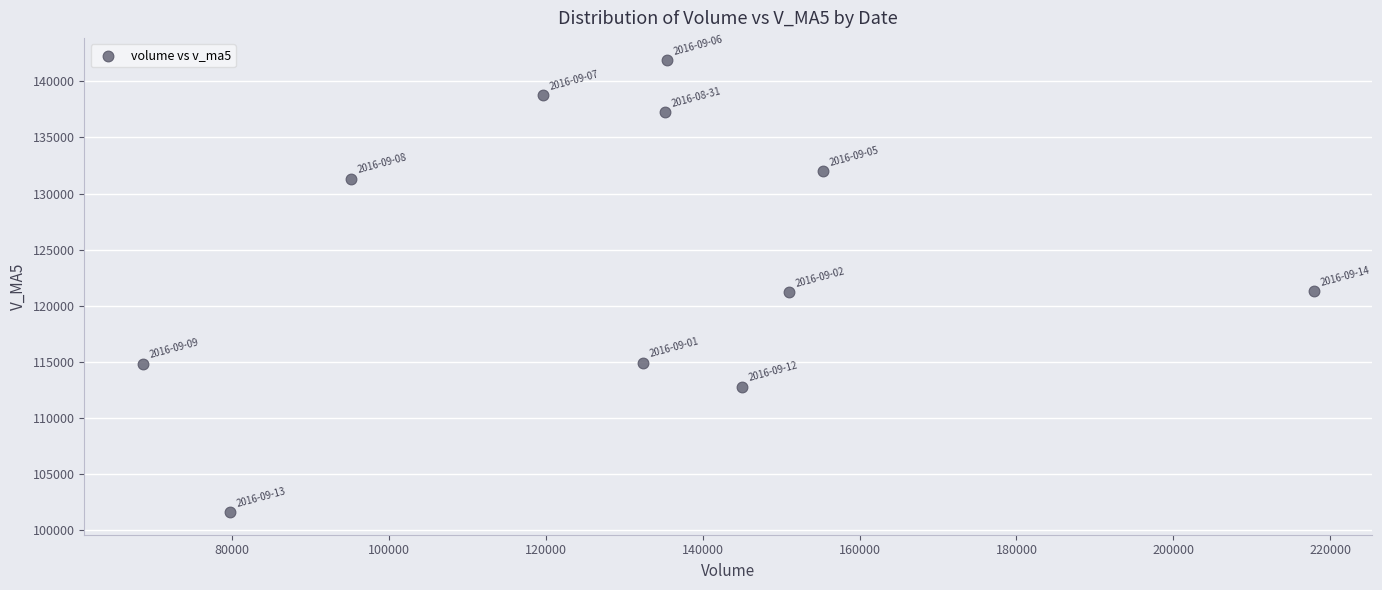

What is the range of X values (max minus min)?

149301.8